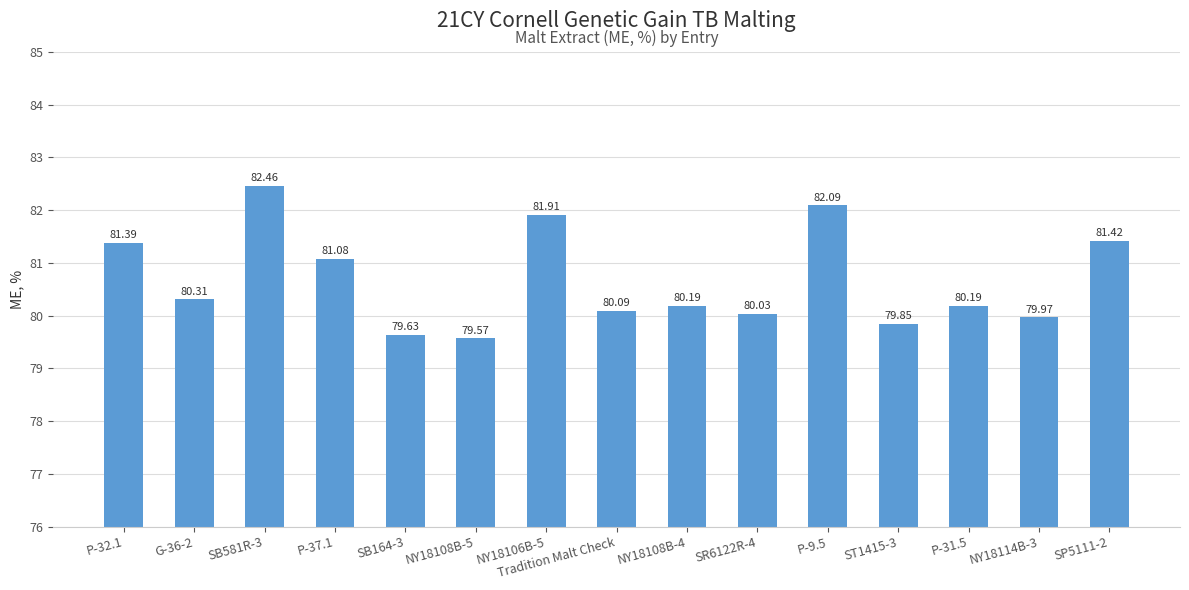

Approximately how many times larger is the value at P-32.1 compared to SR6122R-4?

1.0